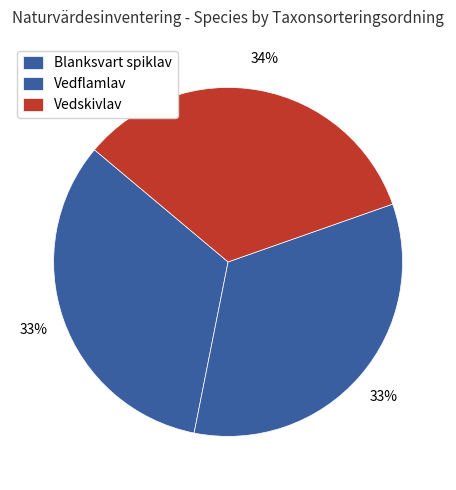

How many segments does this pie chart have?

3